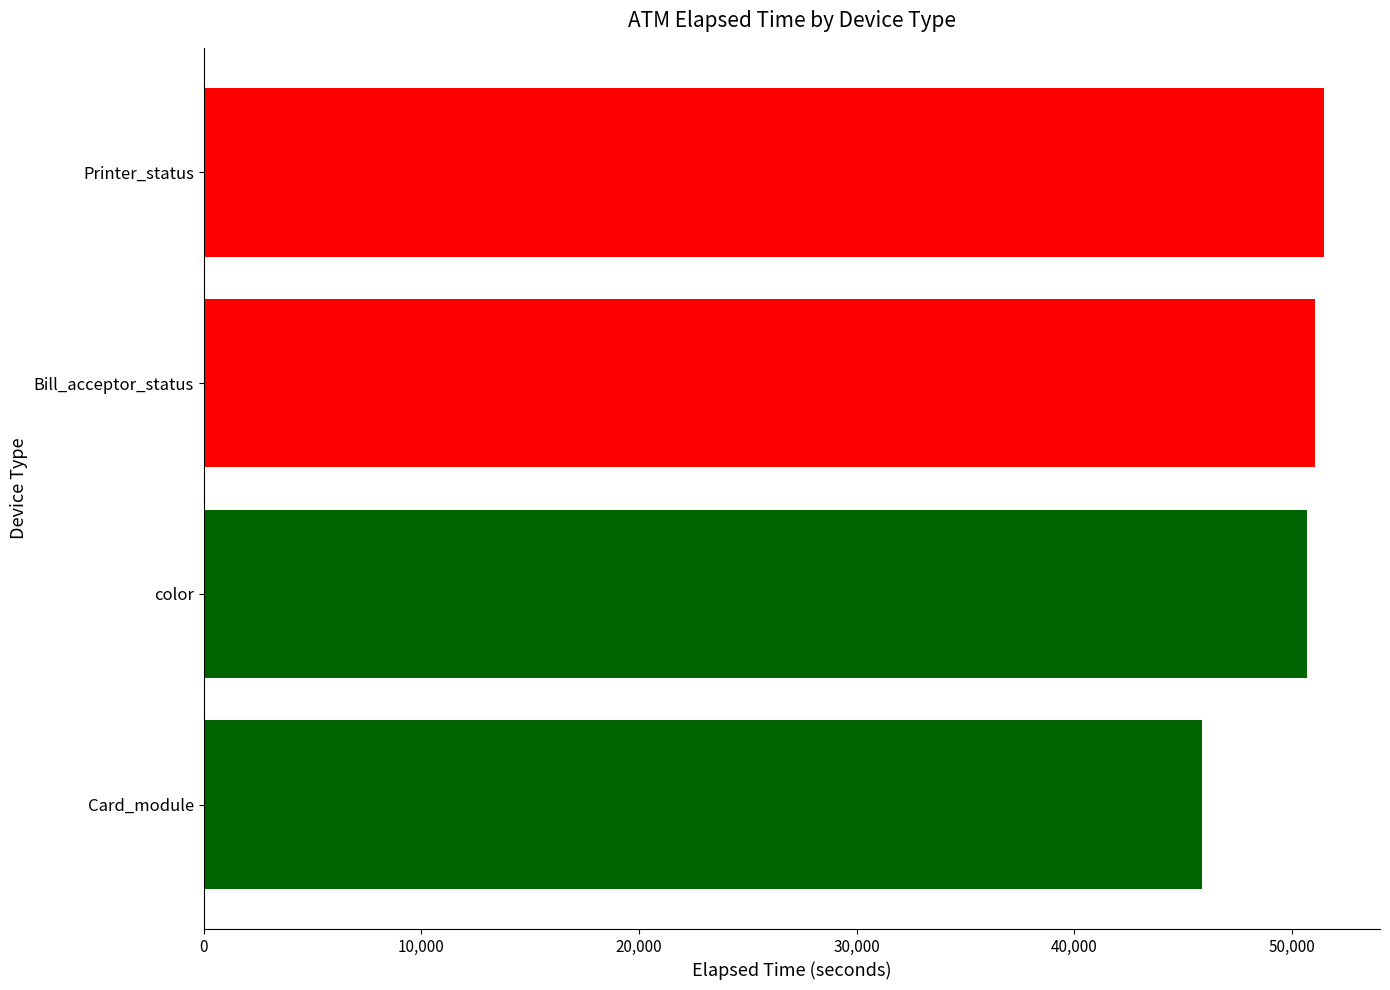

Is it true that the value at Printer_status is 51460.0?

True